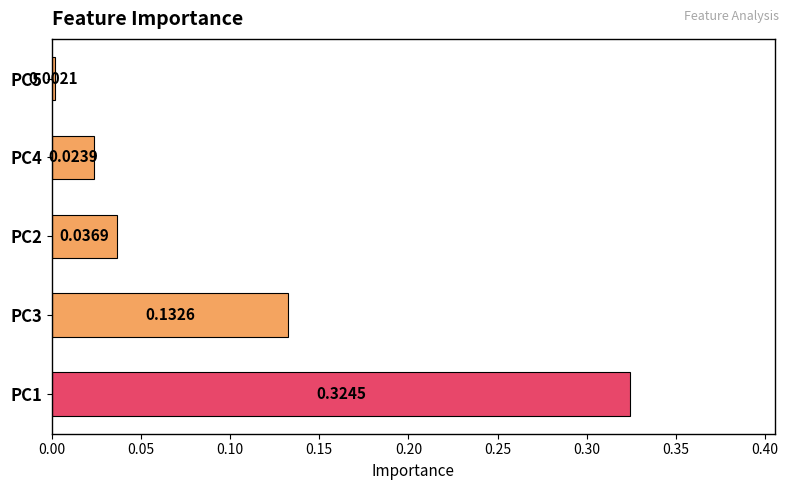

Count the number of categories in the chart.

5